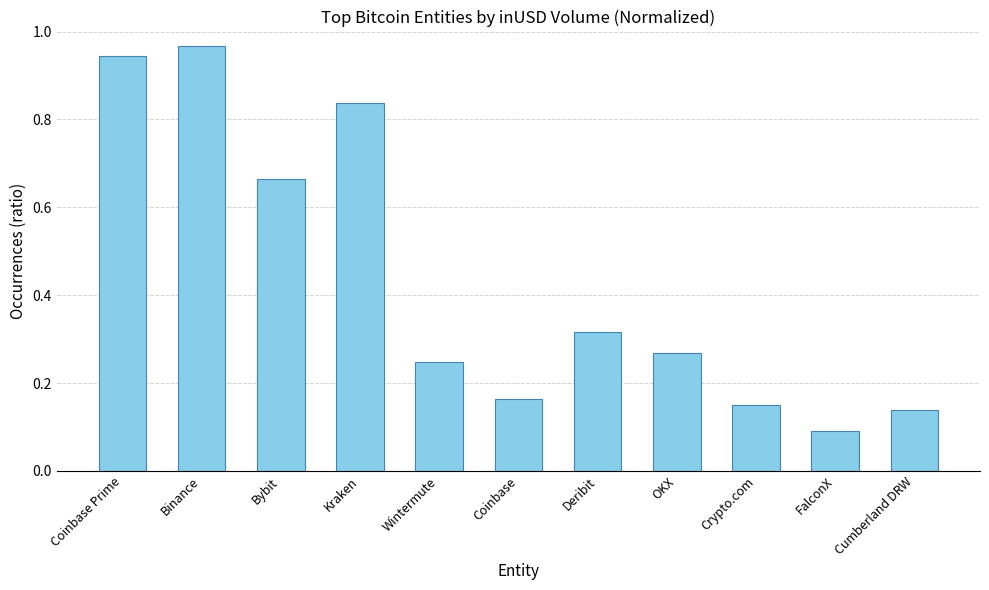

Are the bars grouped side by side (vs. stacked)?

No